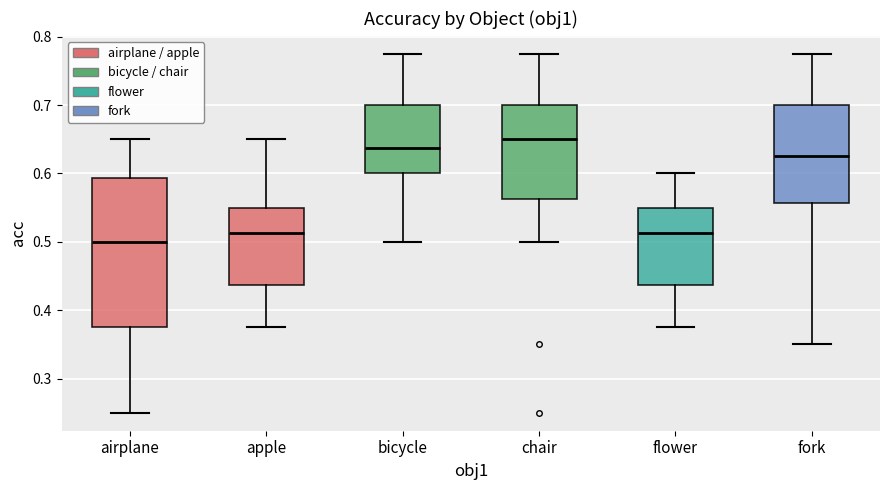

Reading left to right, read every box against the y-axis: the position of its median line, the range the box covers, and the ends of its whiskers. The values are not printed on the chart, so give them approximately, as read against the axis.

airplane: median 0.50, box 0.38 to 0.59, whiskers 0.25 to 0.65
apple: median 0.51, box 0.44 to 0.55, whiskers 0.38 to 0.65
bicycle: median 0.64, box 0.60 to 0.70, whiskers 0.50 to 0.78
chair: median 0.65, box 0.56 to 0.70, whiskers 0.50 to 0.78
flower: median 0.51, box 0.44 to 0.55, whiskers 0.38 to 0.60
fork: median 0.63, box 0.56 to 0.70, whiskers 0.35 to 0.78